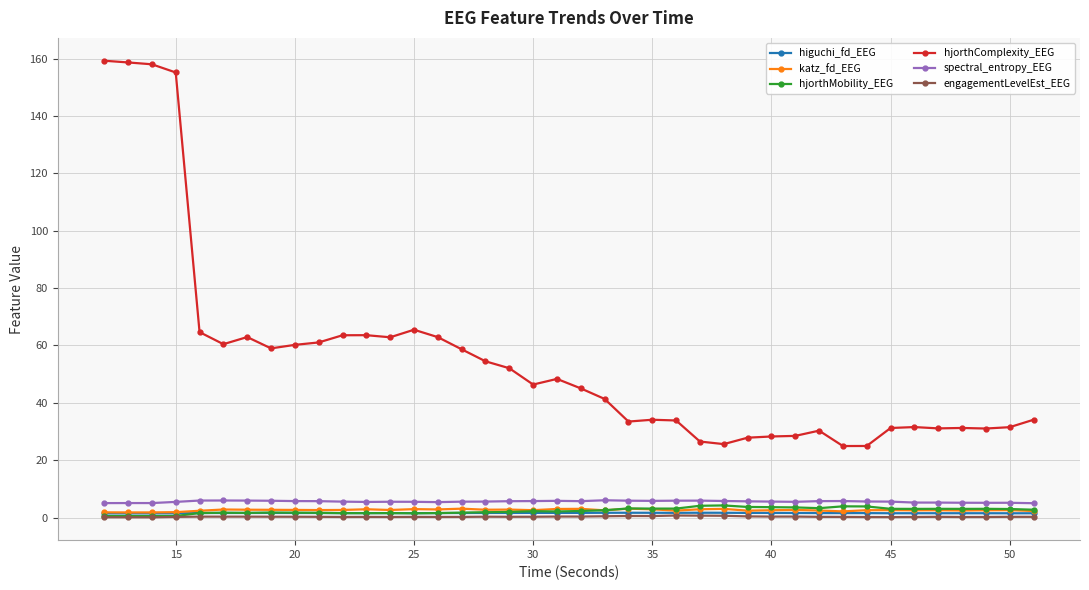

Which series has the largest range (max minus min)?

hjorthComplexity_EEG